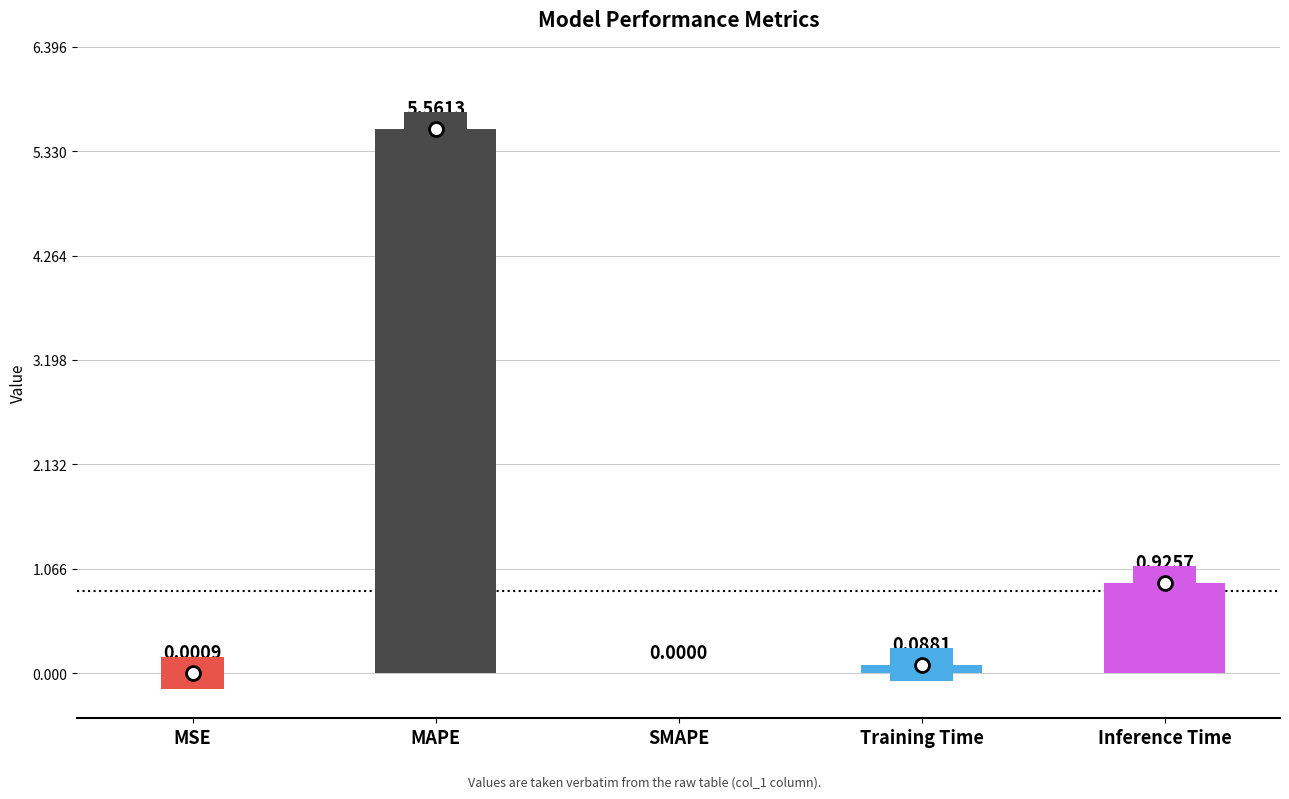

Are the bars grouped side by side (vs. stacked)?

No